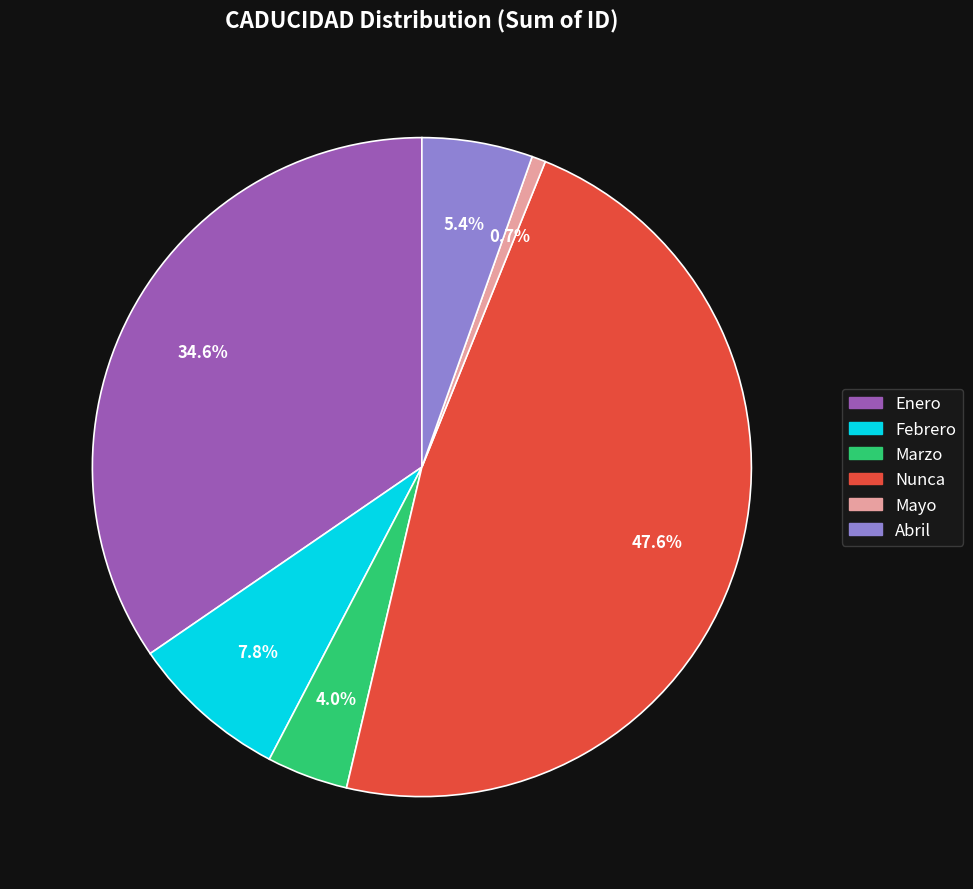

Is it true that Marzo is 4% of the pie?

True